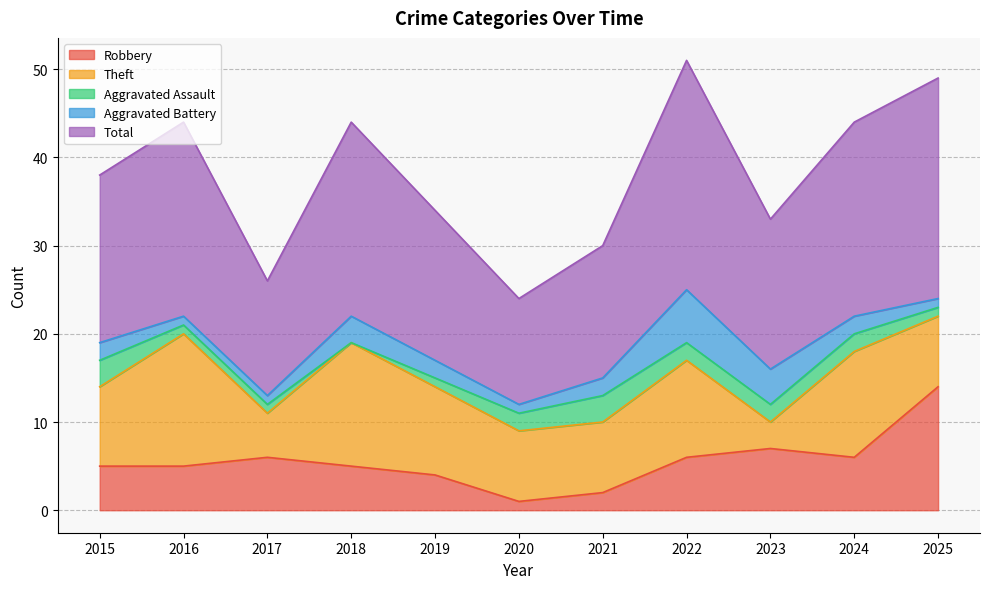

What are all the series names shown in the legend?

Robbery, Theft, Aggravated Assault, Aggravated Battery, Total